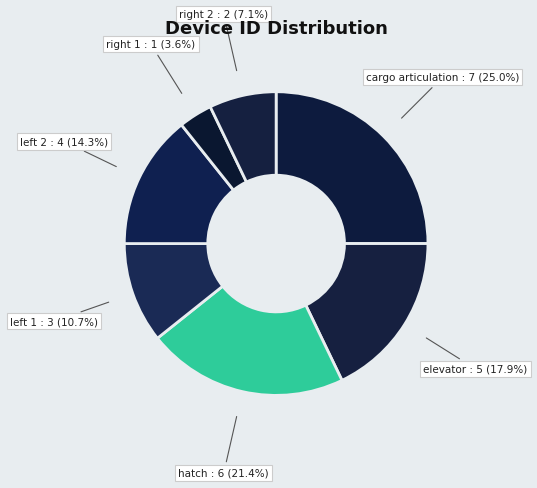

True or false: cargo articulation accounts for 33% of the total.

False